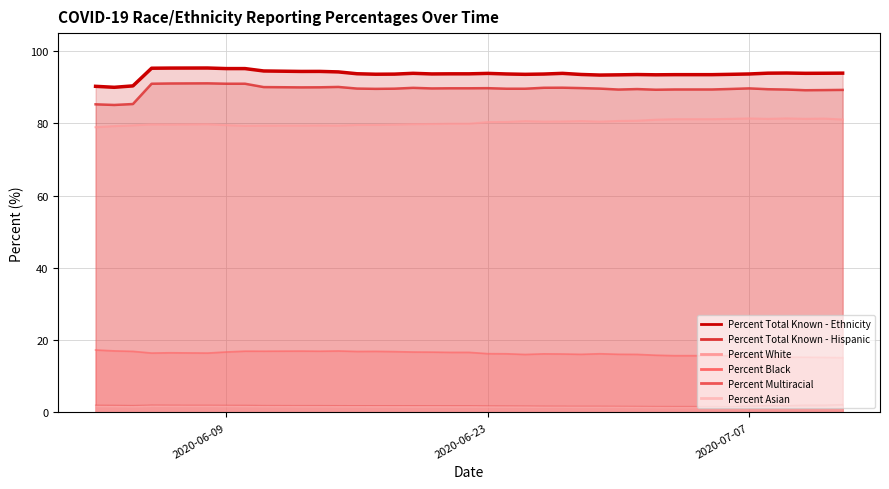

How many interior local valleys does the Percent Total Known - Ethnicity series have?

8